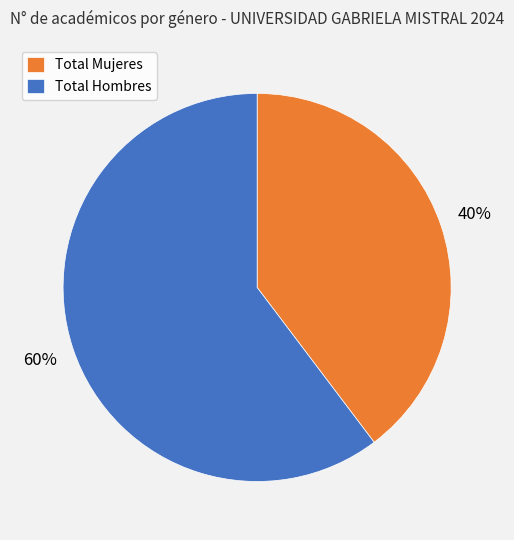

To the nearest percent, what percentage of the pie is Total Mujeres?

40%